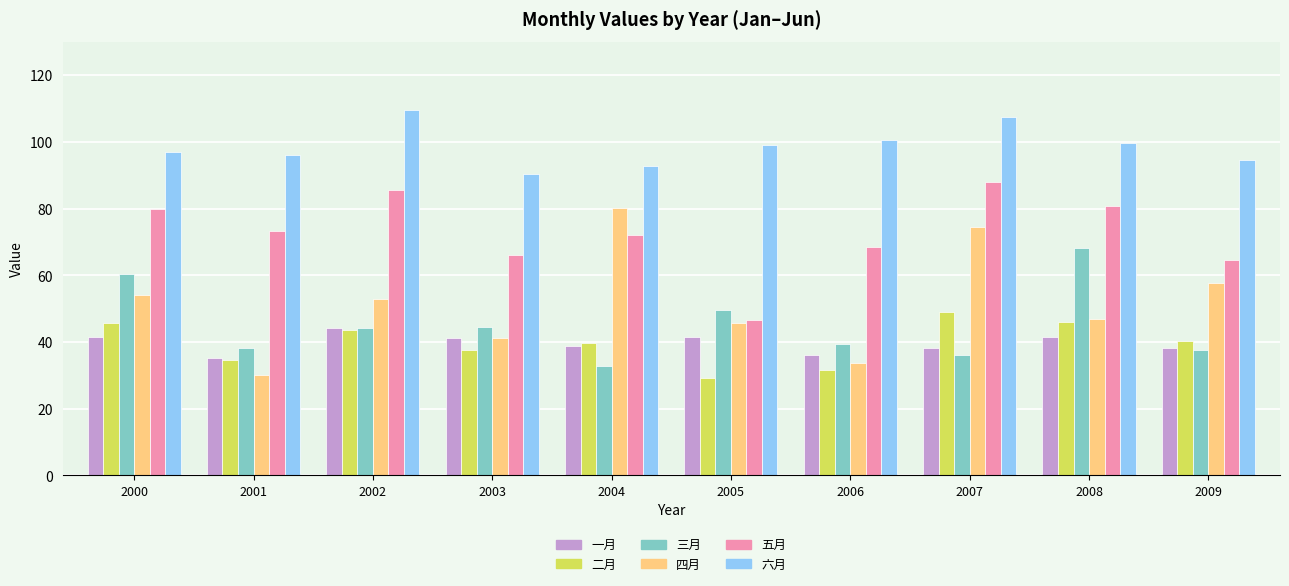

Which series has the largest range (max minus min)?

四月